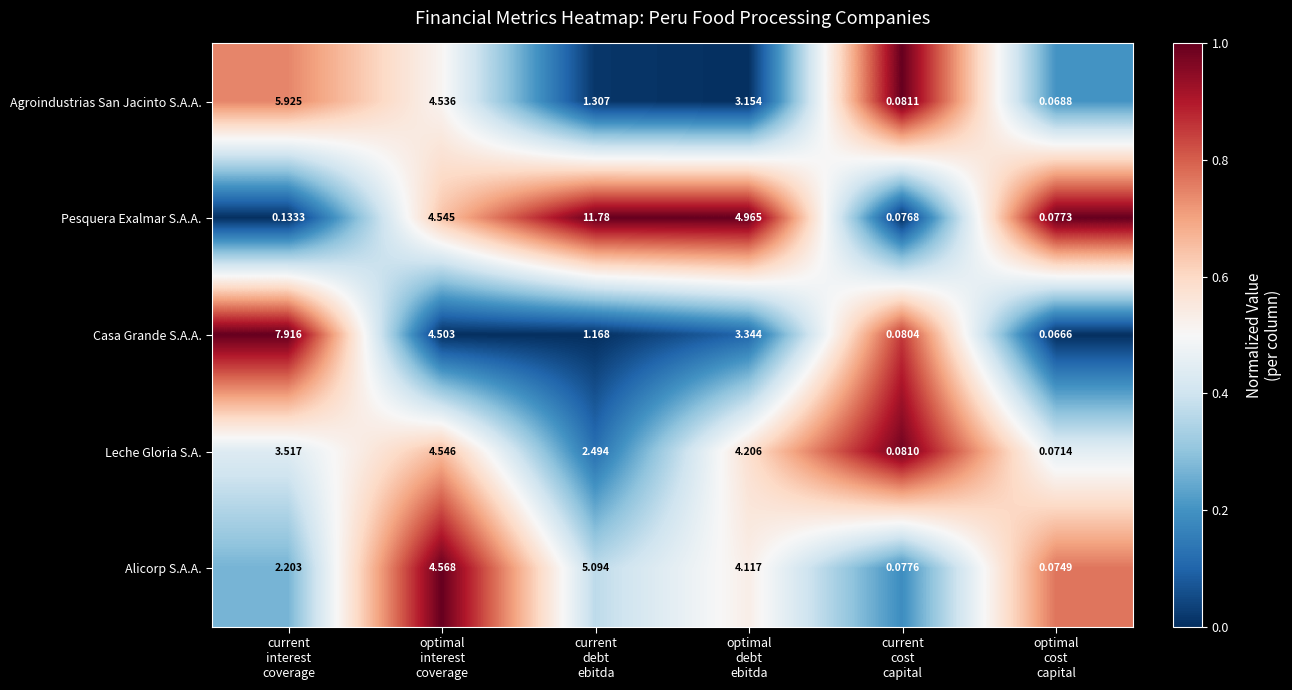

Which series has the largest total across all categories?

Pesquera Exalmar S.A.A.